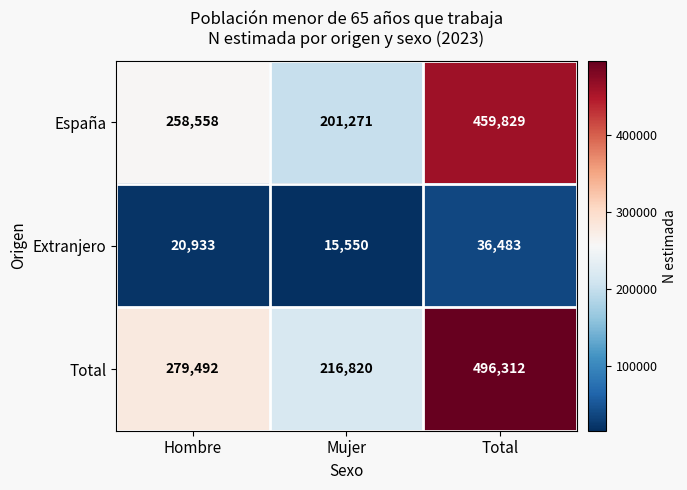

Reading left to right, extract all data points from this chart.

España: Hombre=258558	Mujer=201271	Total=459829
Extranjero: Hombre=20933	Mujer=15550	Total=36483
Total: Hombre=279492	Mujer=216820	Total=496312